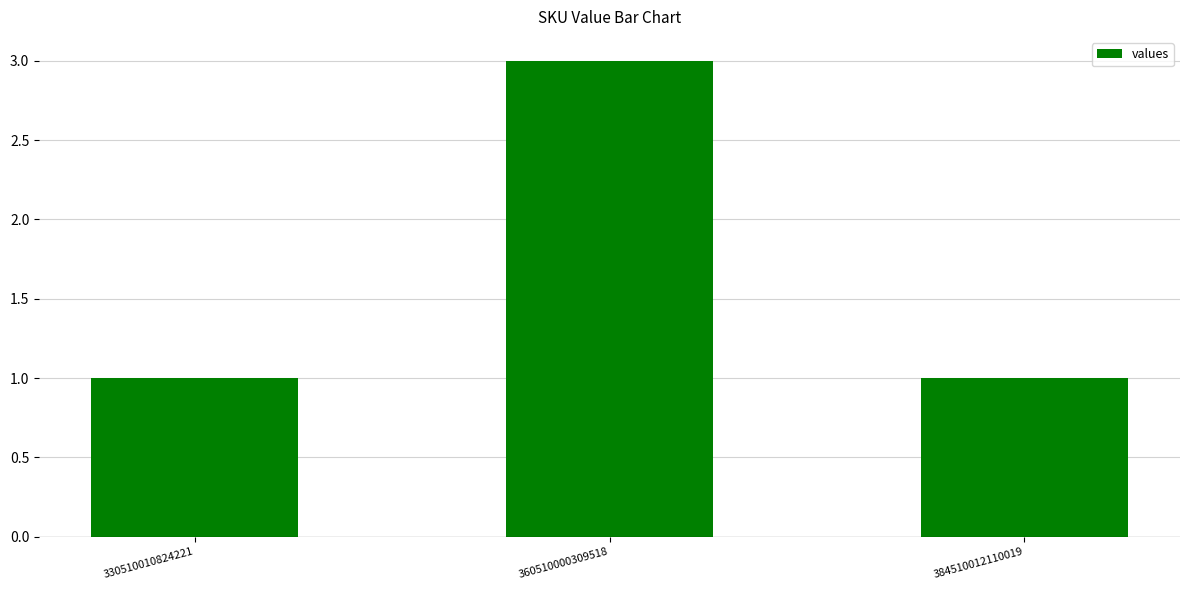

What is the maximum value shown in the chart?

3